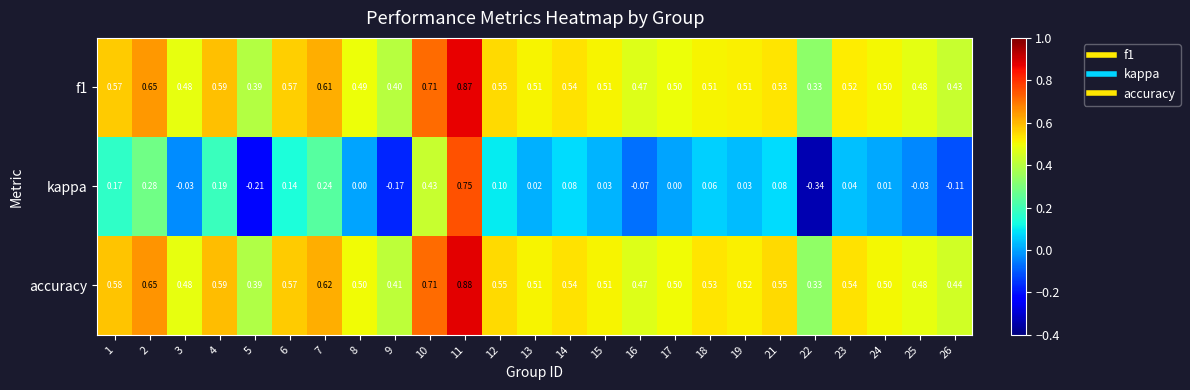

Between 4 and 25, which series saw the biggest shift?

kappa